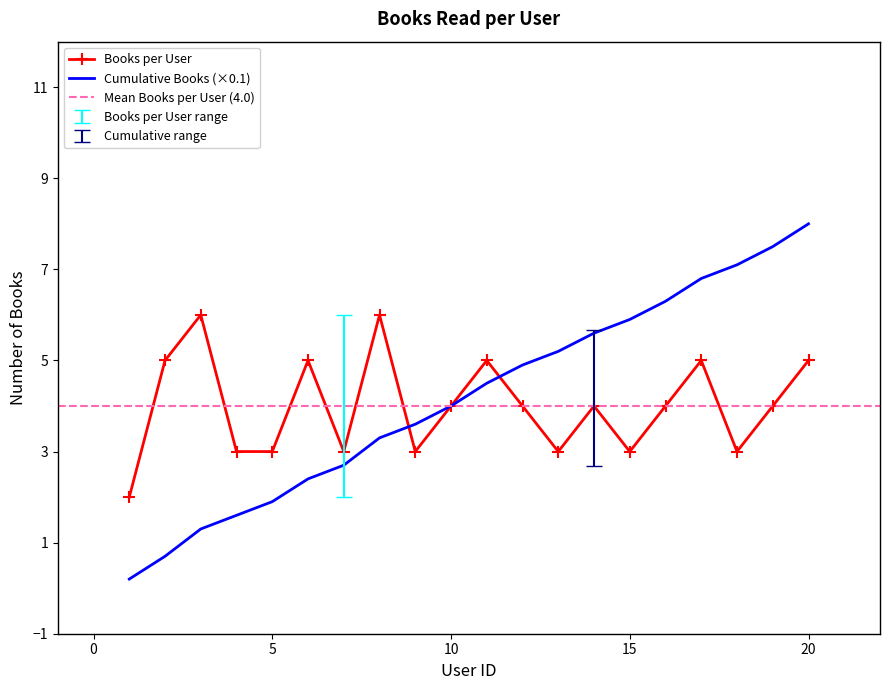

True or false: Cumulative Books and Books per User intersect in this chart.

True